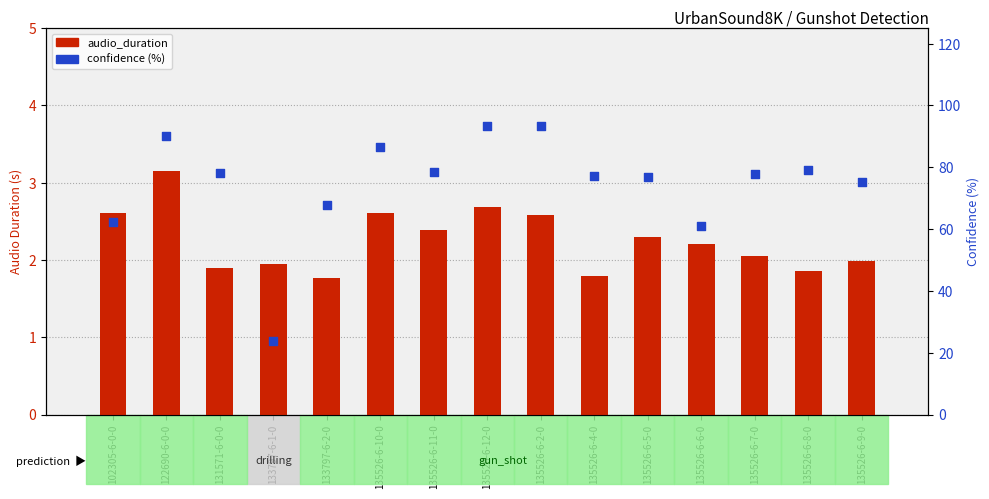

Is the value of confidence (%) at 135526-6-12-0 greater than the value of audio_duration at 135526-6-11-0?

Yes